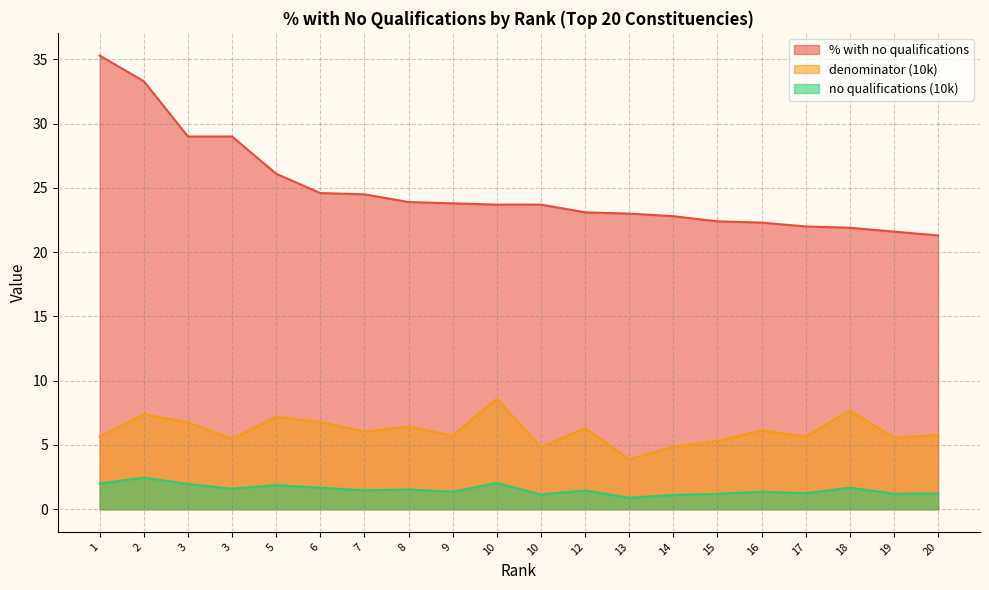

Read the no qualifications (10k) value at 6.

1.7